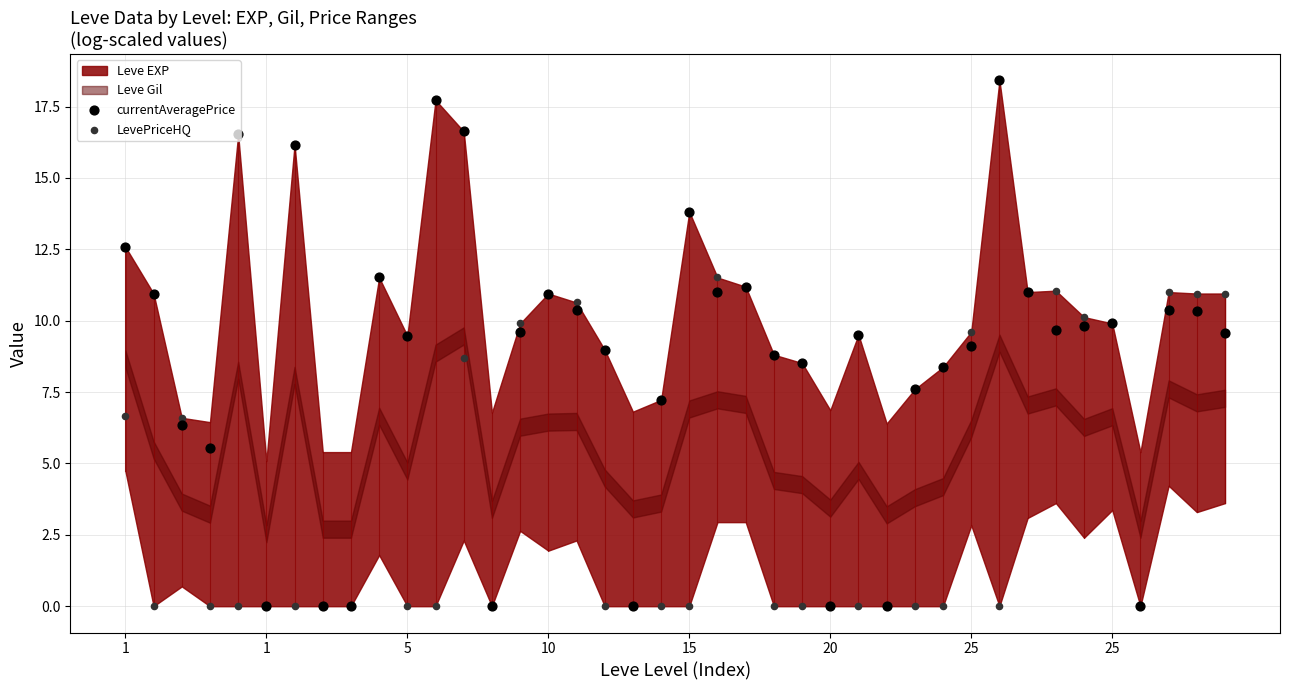

At how many categories does at least one series exceed 11?

13